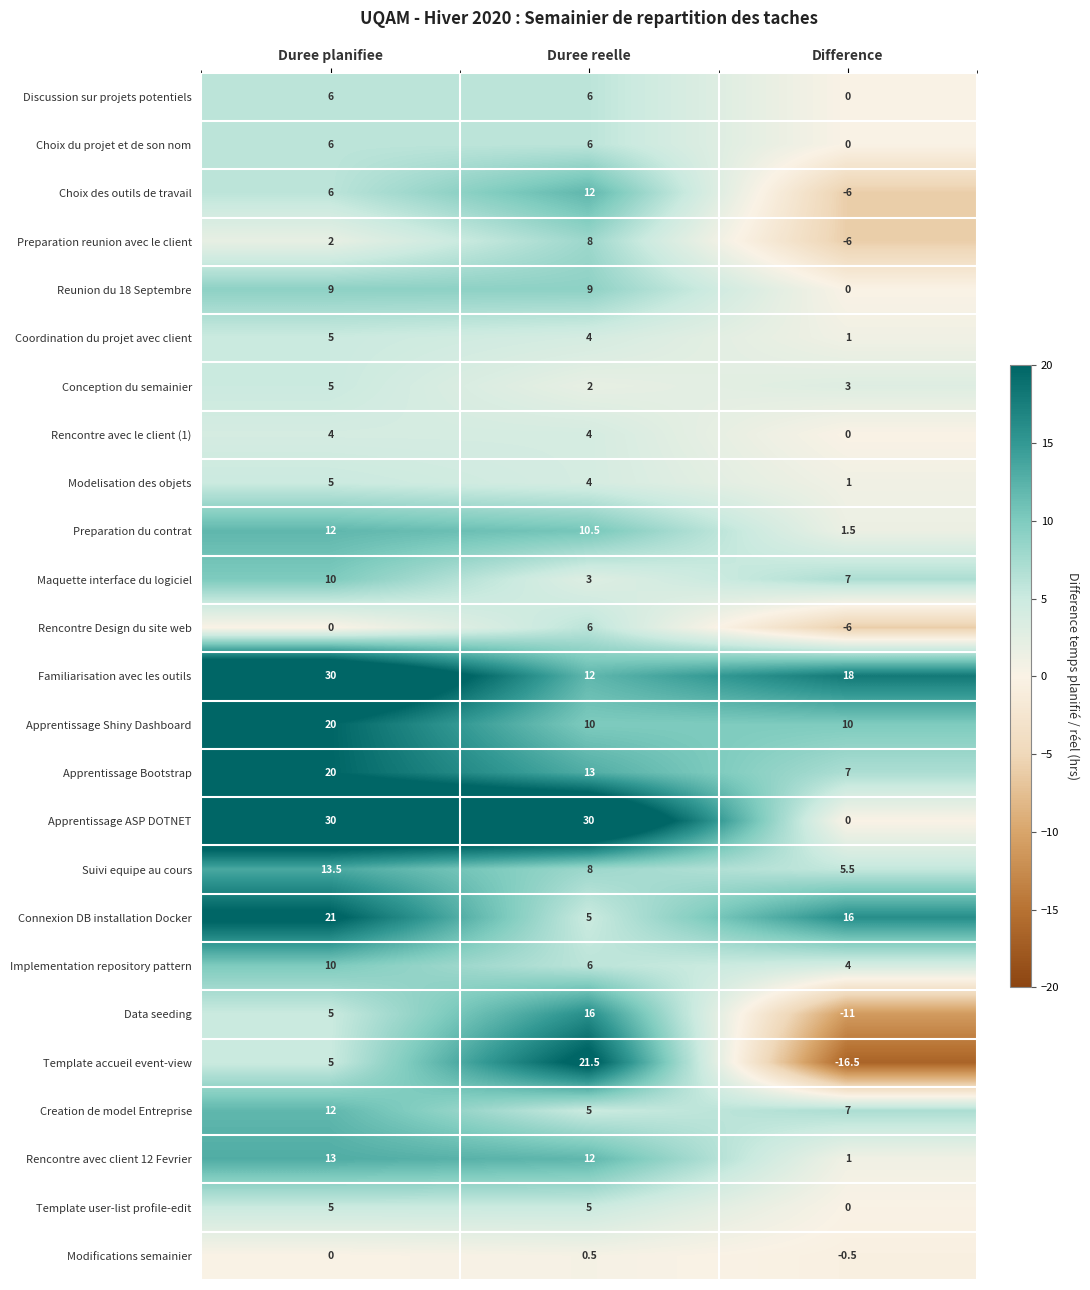

Between Duree planifiee and Difference, which series saw the biggest shift?

Apprentissage ASP DOTNET